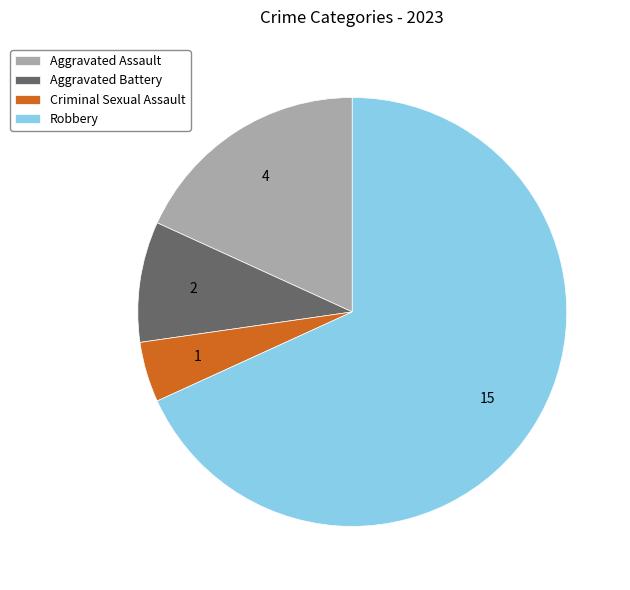

What is the largest slice in the pie chart?

Robbery